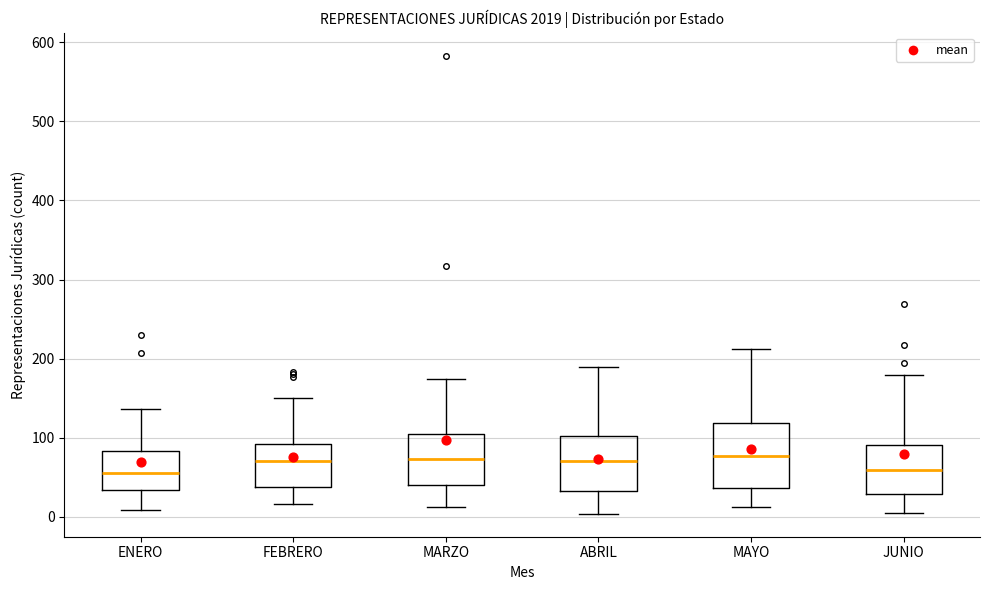

Where does the lower whisker of the box for ABRIL end on the y-axis? The values are not printed on the chart, so give them approximately, as read against the axis.

0